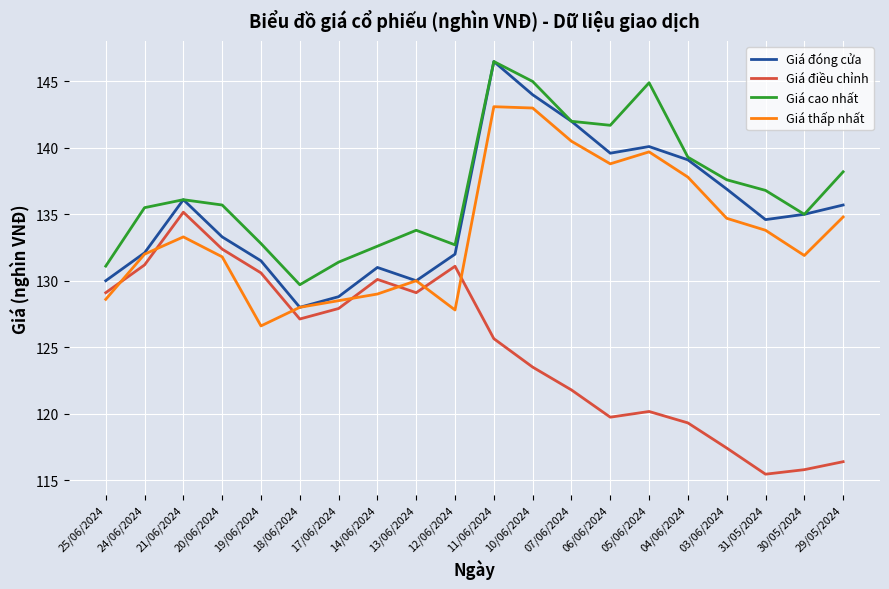

Is this an area chart (filled region under the line)?

No